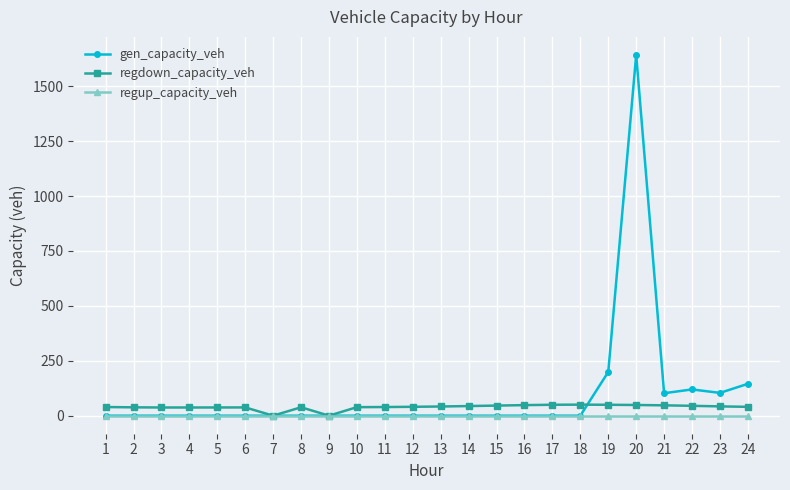

Which series has the largest range (max minus min)?

gen_capacity_veh